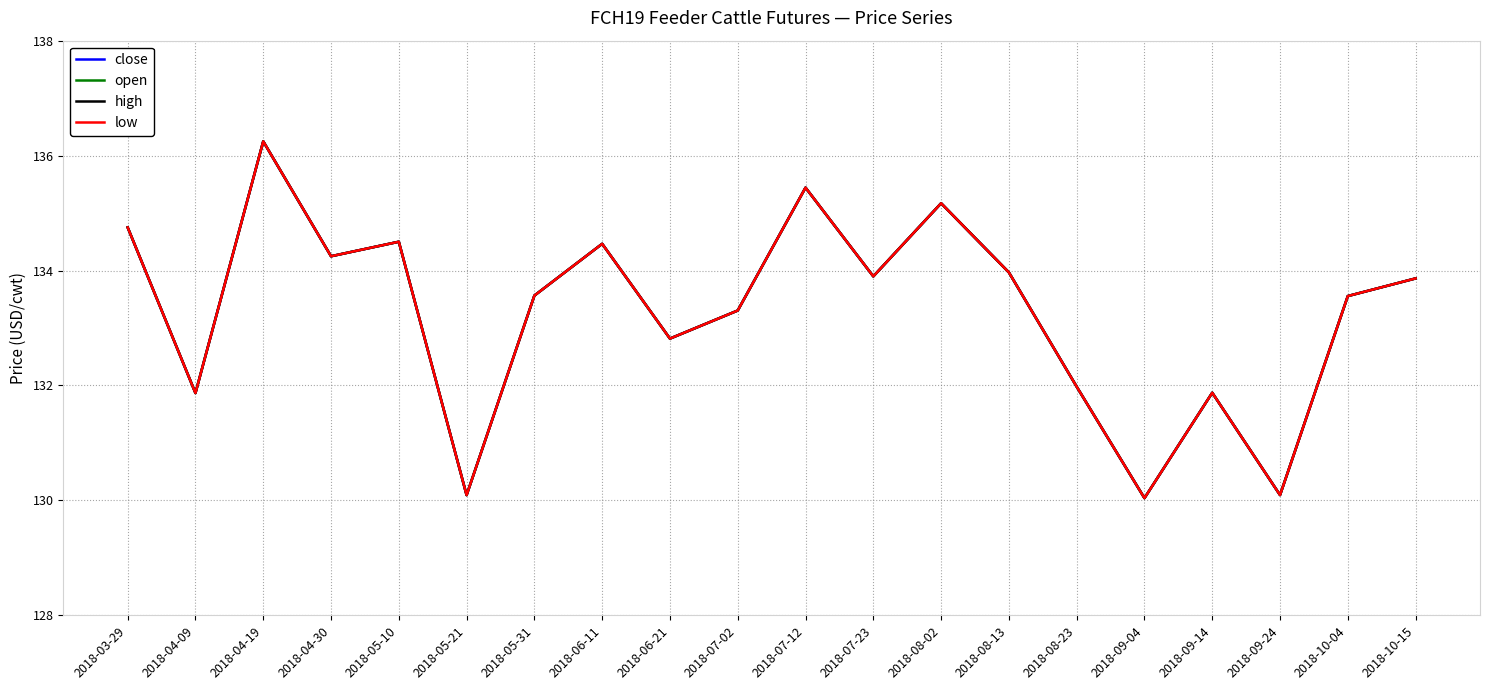

Reading left to right, what are all the values shown in this chart?

close: 2018-03-29=134.8	2018-04-09=131.9	2018-04-19=136.2	2018-04-30=134.2	2018-05-10=134.5	2018-05-21=130.1	2018-05-31=133.6	2018-06-11=134.5	2018-06-21=132.8	2018-07-02=133.3	2018-07-12=135.4	2018-07-23=133.9	2018-08-02=135.2	2018-08-13=134.0	2018-08-23=132.0	2018-09-04=130.0	2018-09-14=131.9	2018-09-24=130.1	2018-10-04=133.6	2018-10-15=133.9
open: 2018-03-29=134.8	2018-04-09=131.9	2018-04-19=136.2	2018-04-30=134.2	2018-05-10=134.5	2018-05-21=130.1	2018-05-31=133.6	2018-06-11=134.5	2018-06-21=132.8	2018-07-02=133.3	2018-07-12=135.4	2018-07-23=133.9	2018-08-02=135.2	2018-08-13=134.0	2018-08-23=132.0	2018-09-04=130.0	2018-09-14=131.9	2018-09-24=130.1	2018-10-04=133.6	2018-10-15=133.9
high: 2018-03-29=134.8	2018-04-09=131.9	2018-04-19=136.2	2018-04-30=134.2	2018-05-10=134.5	2018-05-21=130.1	2018-05-31=133.6	2018-06-11=134.5	2018-06-21=132.8	2018-07-02=133.3	2018-07-12=135.4	2018-07-23=133.9	2018-08-02=135.2	2018-08-13=134.0	2018-08-23=132.0	2018-09-04=130.0	2018-09-14=131.9	2018-09-24=130.1	2018-10-04=133.6	2018-10-15=133.9
low: 2018-03-29=134.8	2018-04-09=131.9	2018-04-19=136.2	2018-04-30=134.2	2018-05-10=134.5	2018-05-21=130.1	2018-05-31=133.6	2018-06-11=134.5	2018-06-21=132.8	2018-07-02=133.3	2018-07-12=135.4	2018-07-23=133.9	2018-08-02=135.2	2018-08-13=134.0	2018-08-23=132.0	2018-09-04=130.0	2018-09-14=131.9	2018-09-24=130.1	2018-10-04=133.6	2018-10-15=133.9